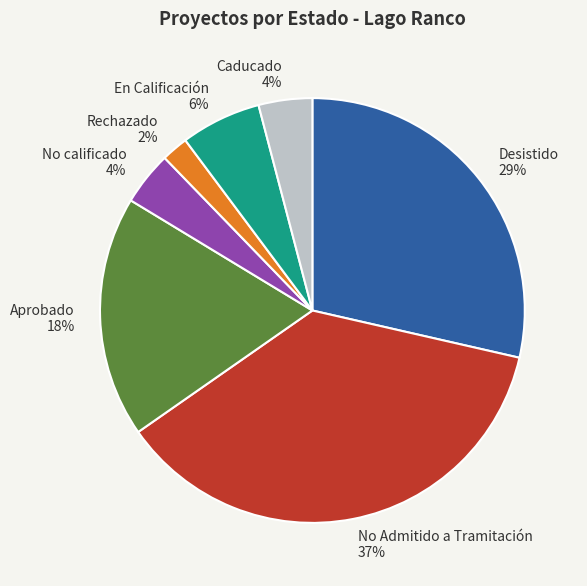

Approximately how many times larger is the value at Aprobado compared to Rechazado?

9.0